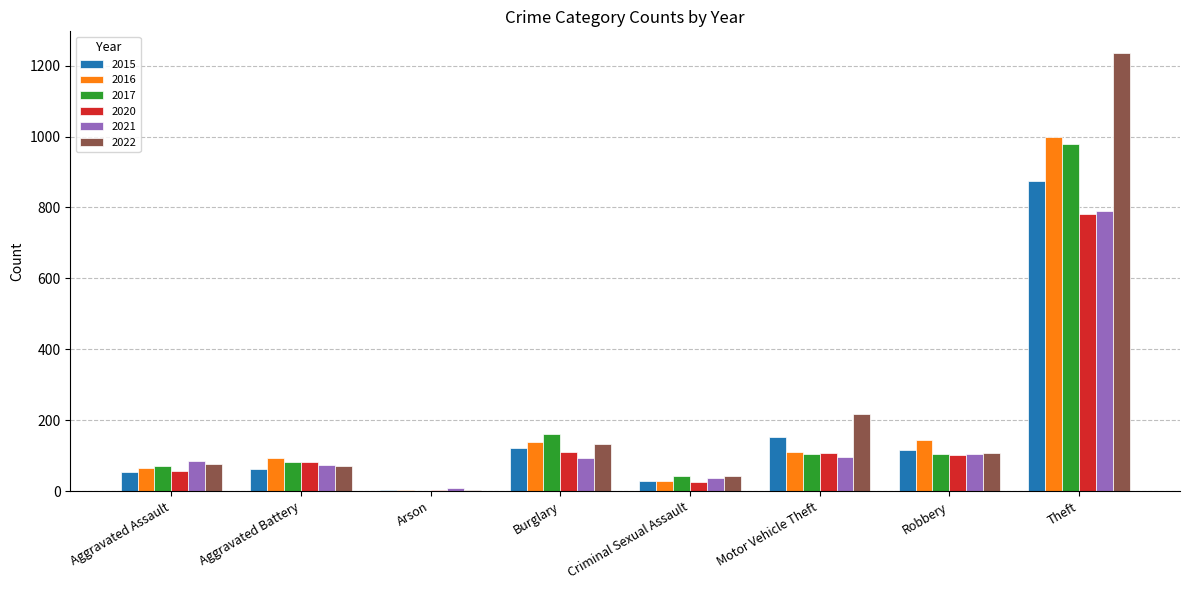

What is the sum of all 2022 values?

1890